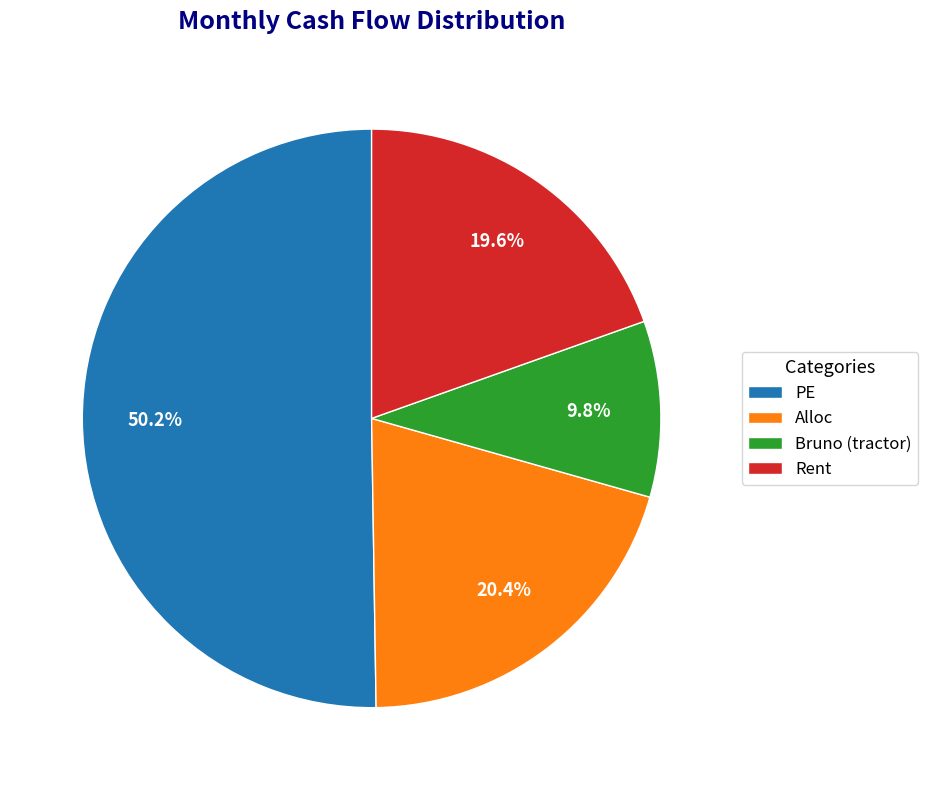

What is the largest slice in the pie chart?

PE